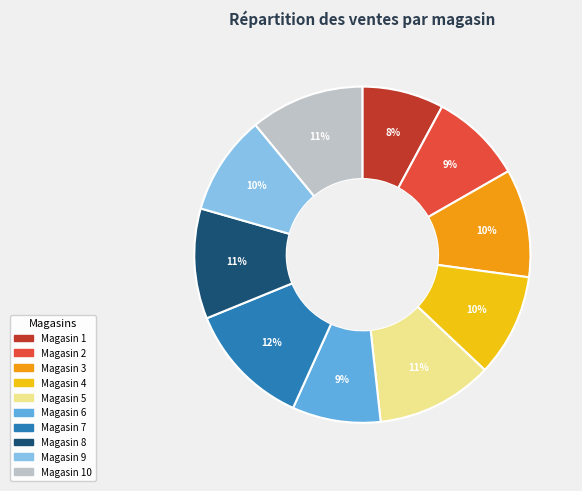

To the nearest percent, what is the average slice percentage?

10%